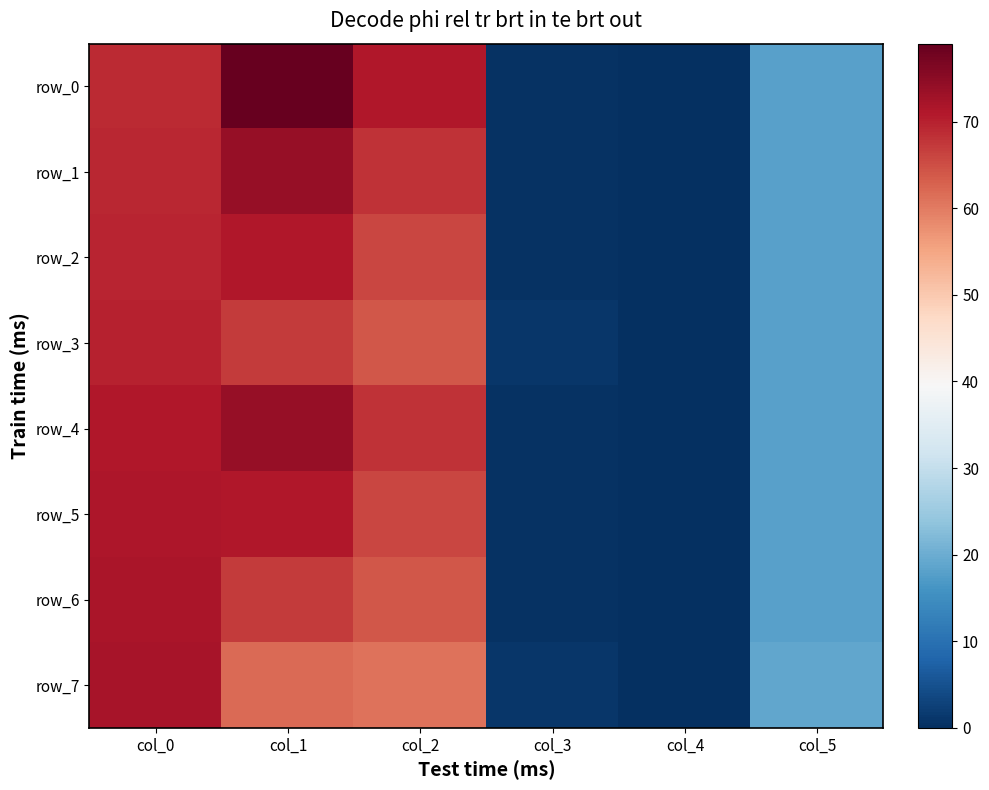

True or false: row_3 has a value of 40.7 at col_4.

False